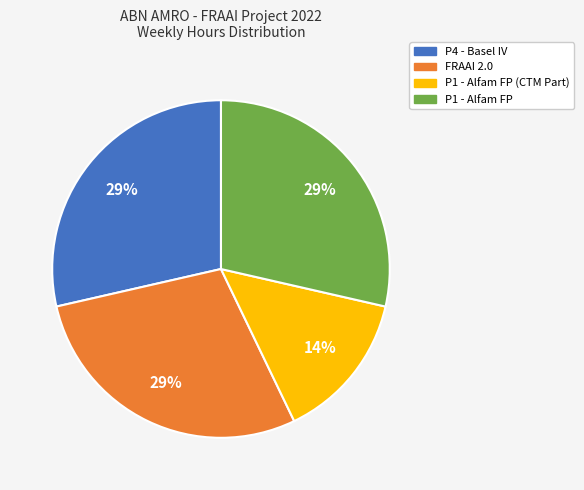

Approximately how many times larger is the value at P1 - Alfam FP (CTM Part) compared to FRAAI 2.0?

0.5